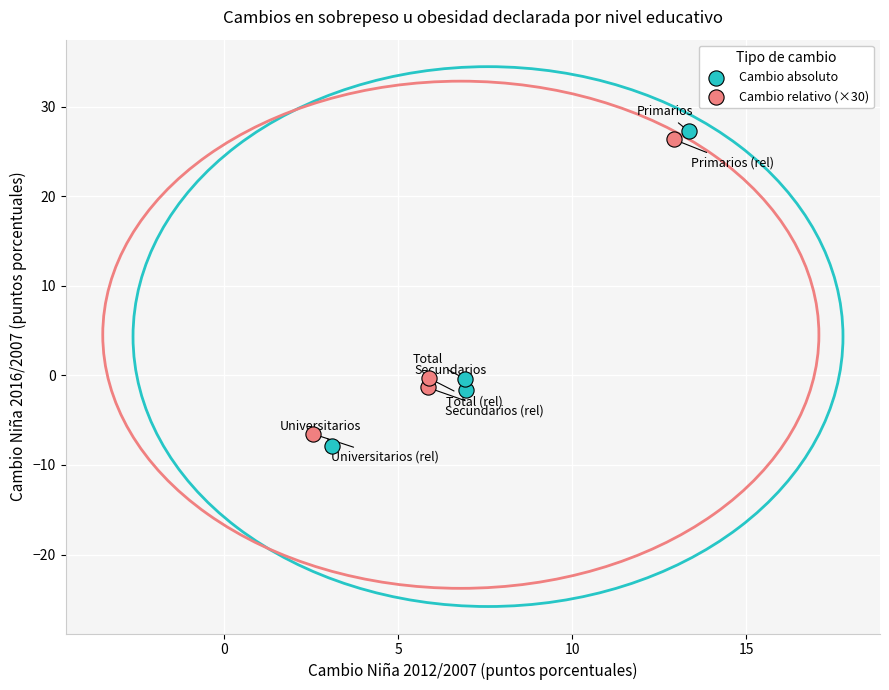

Which series has the widest spread of Y values?

Cambio absoluto